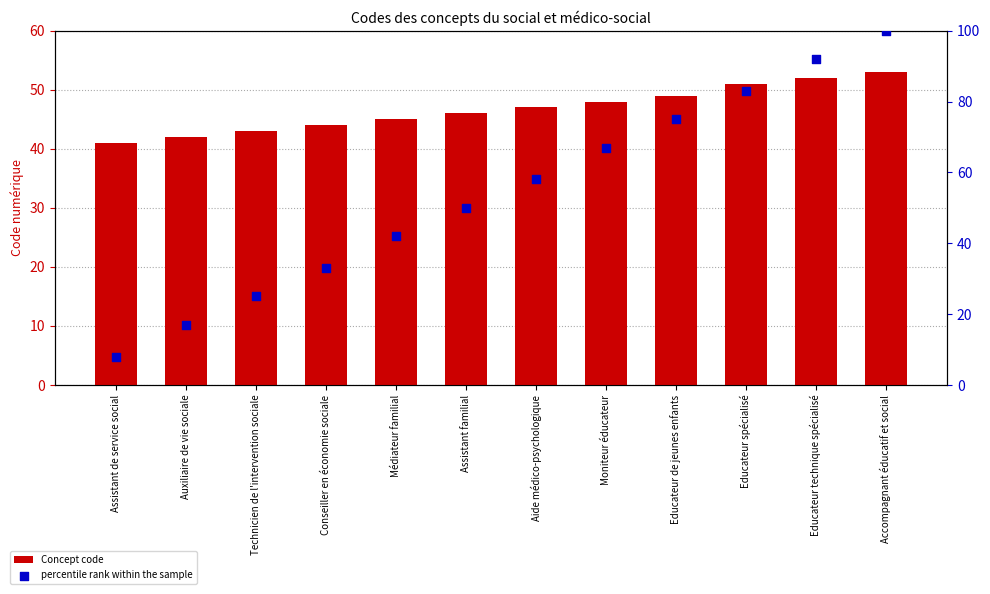

Which series has the largest Y range (max minus min)?

percentile rank within the sample